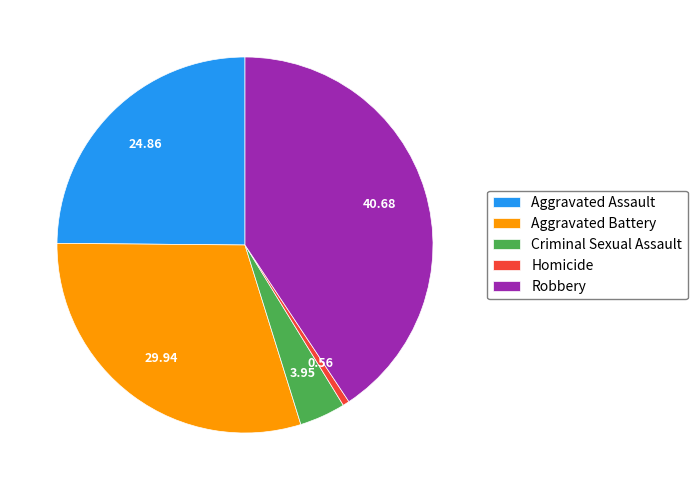

Rank the categories by value from highest to lowest.

Robbery, Aggravated Battery, Aggravated Assault, Criminal Sexual Assault, Homicide